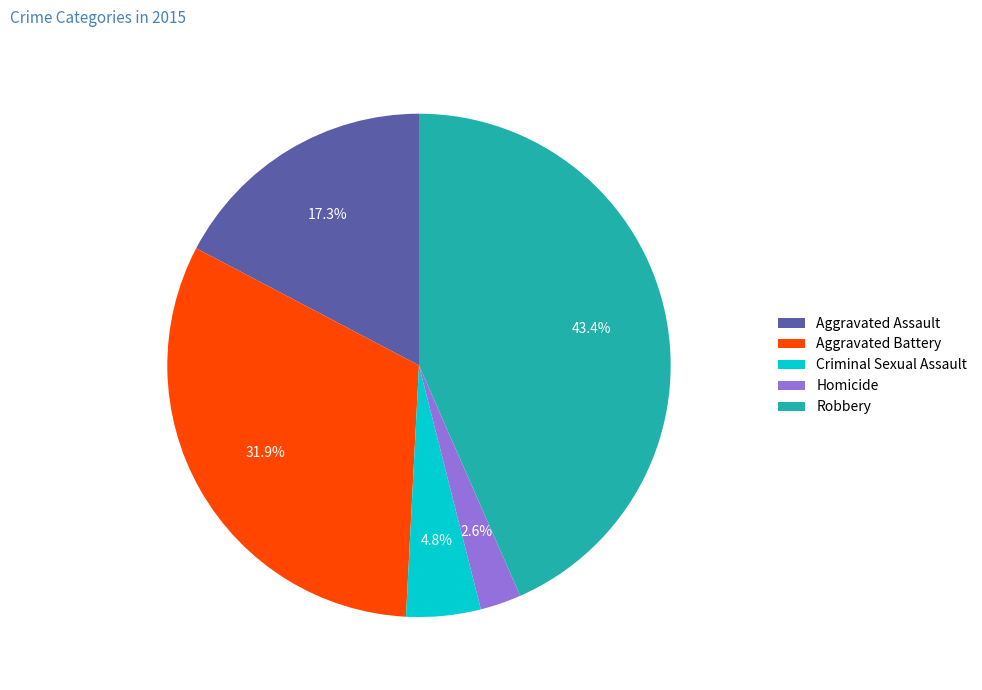

How many segments does this pie chart have?

5